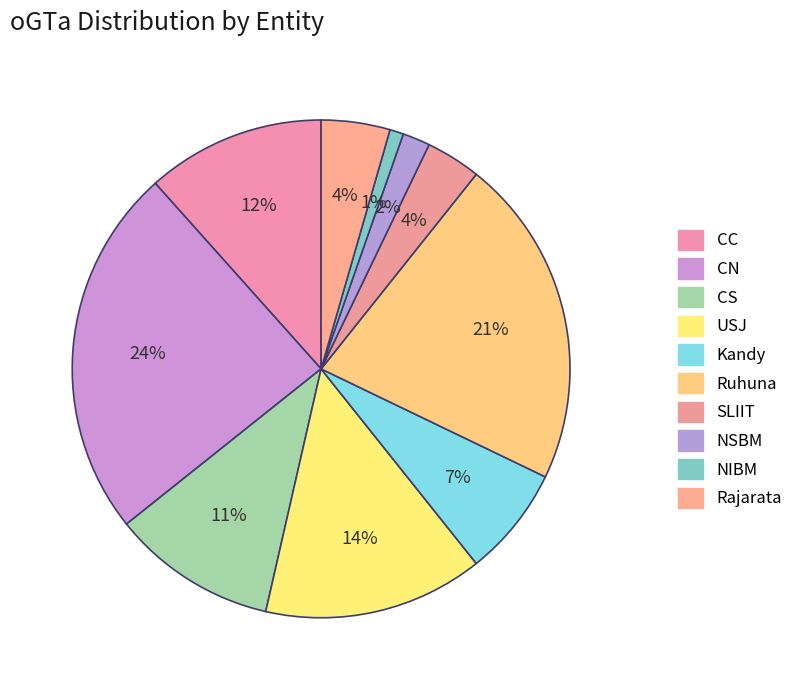

Is it true that SLIIT is 13% of the pie?

False